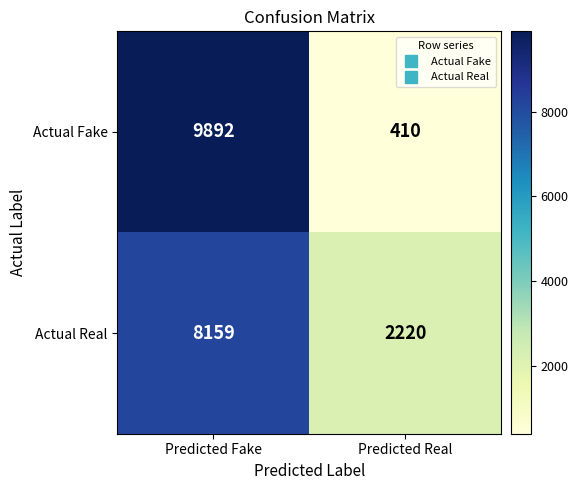

Reading right to left, list all the values displayed in this chart.

Actual Fake: 410	9892
Actual Real: 2220	8159